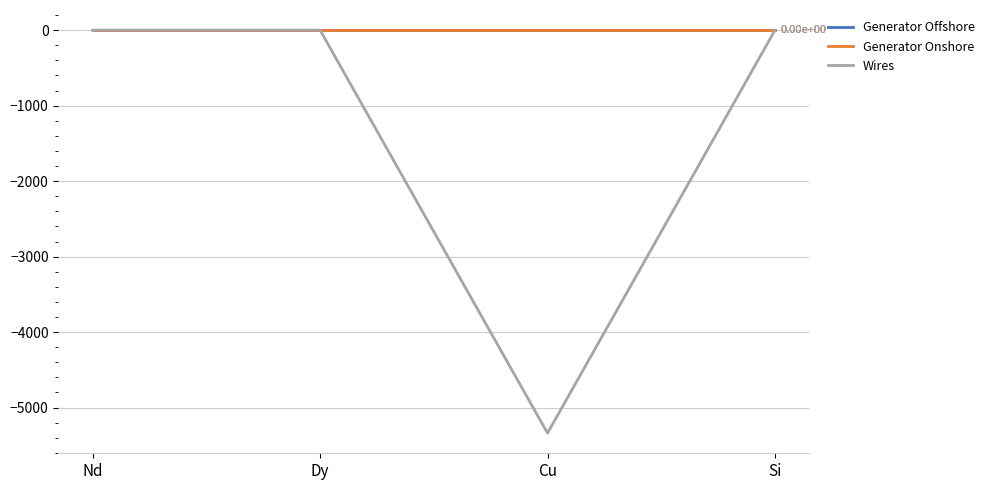

What are all the series names shown in the legend?

Generator Offshore, Generator Onshore, Wires